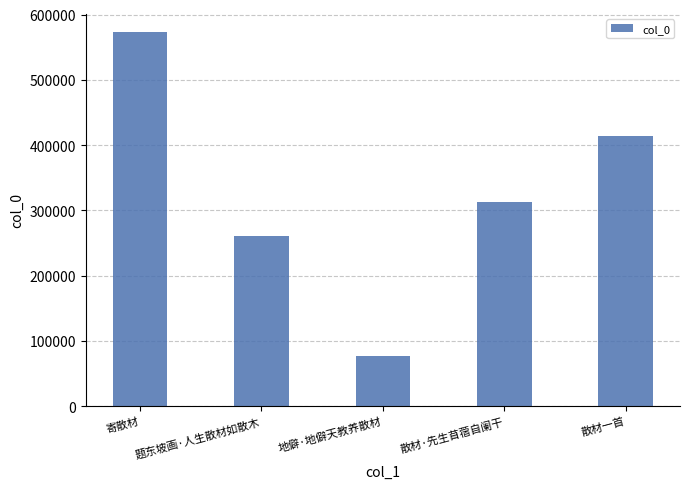

What is the minimum value shown in the chart?

77133